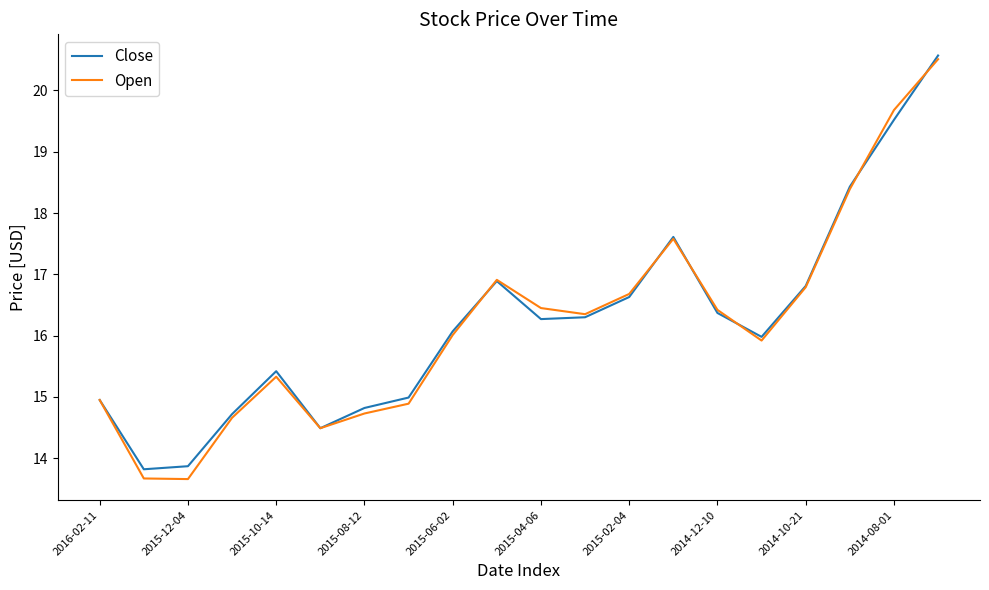

Which series has the largest range (max minus min)?

Open